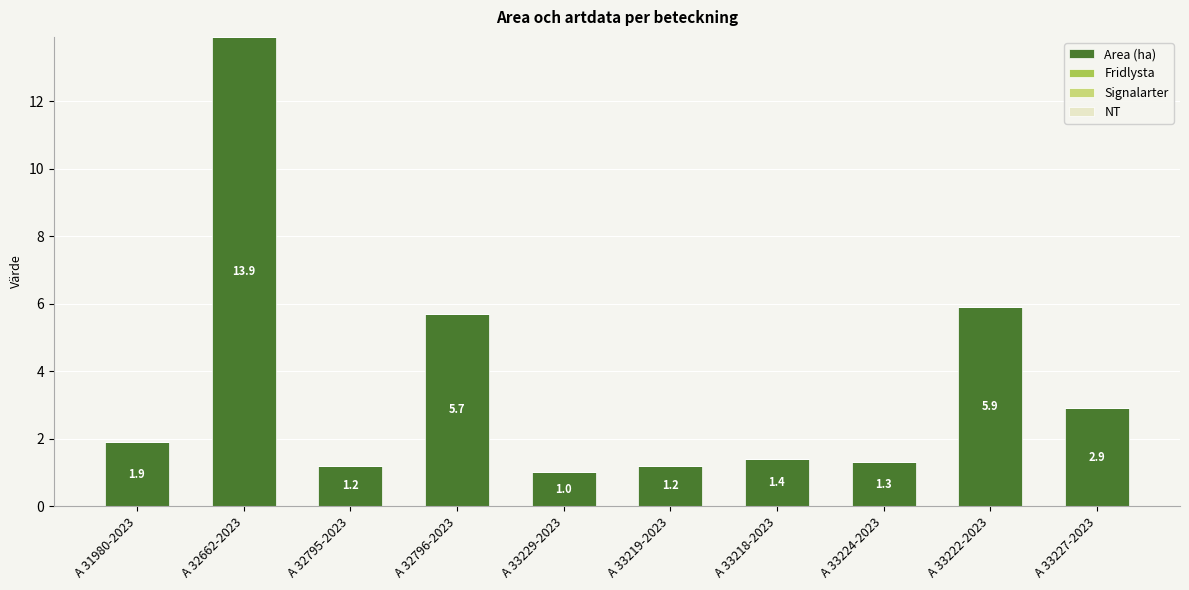

Between A 33224-2023 and A 33218-2023, which is larger?

A 33218-2023